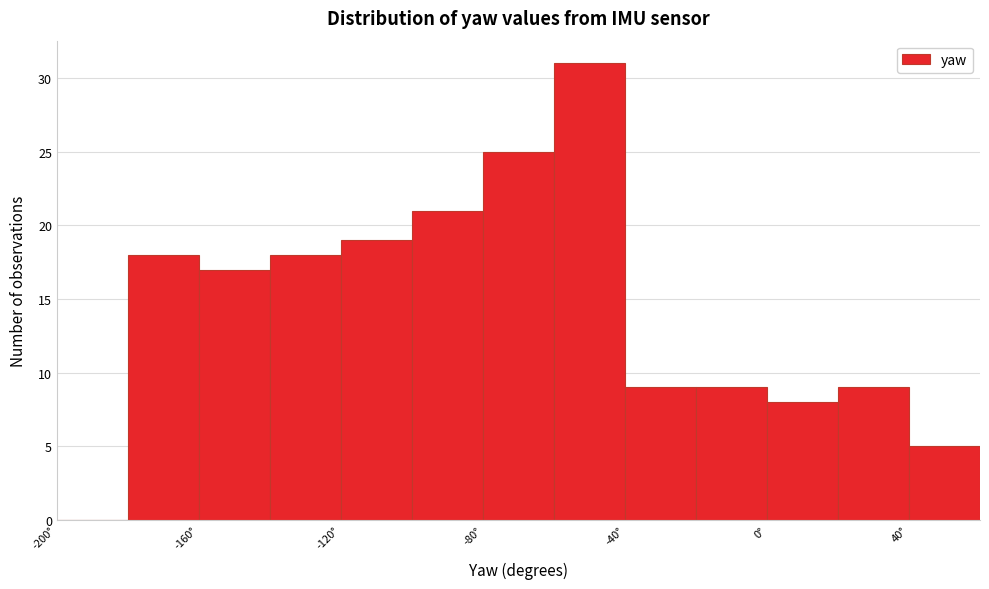

Reading left to right, list every bar in this chart as the range it spans on the x-axis followed by its height. The values are not printed on the chart, so give them approximately, as read against the axis.

-200 to -180: 0
-180 to -160: 18
-160 to -140: 17
-140 to -120: 18
-120 to -100: 19
-100 to -80: 21
-80 to -60: 25
-60 to -40: 31
-40 to -20: 9
-20 to 0: 9
0 to 20: 8
20 to 40: 9
40 to 60: 5